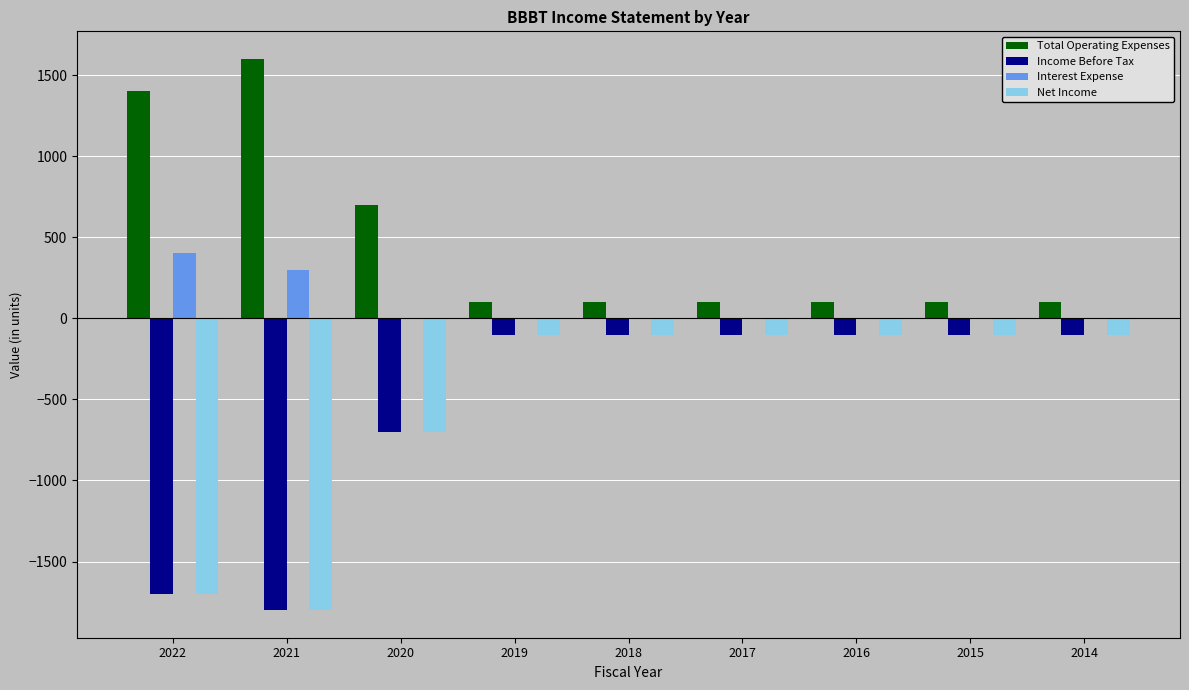

At which label does Interest Expense reach its peak?

2022